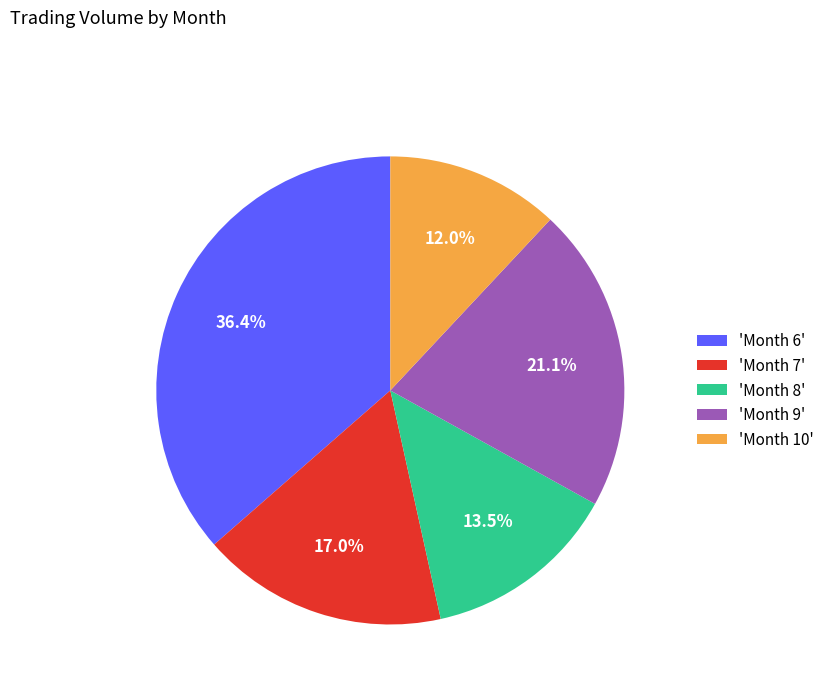

Rank the categories by value from highest to lowest.

'Month 6', 'Month 9', 'Month 7', 'Month 8', 'Month 10'